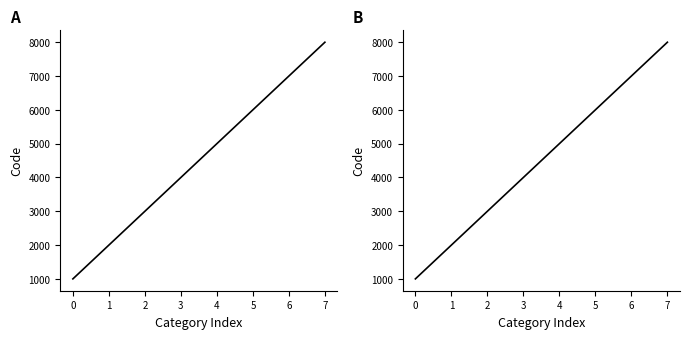

At which label is the value closest to 4500?

3